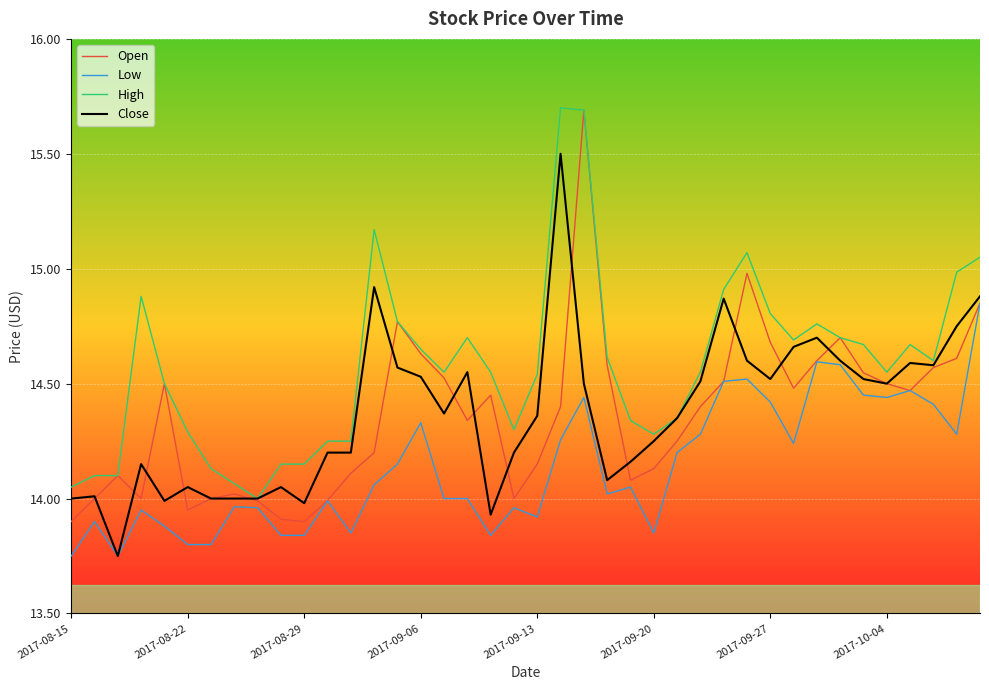

Which series has the largest total across all categories?

High